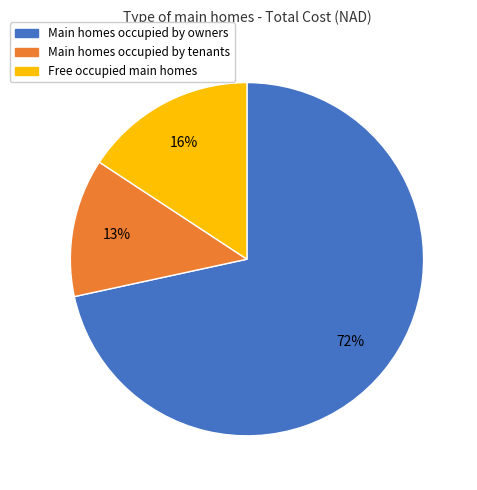

To the nearest percent, what is the average slice percentage?

33%